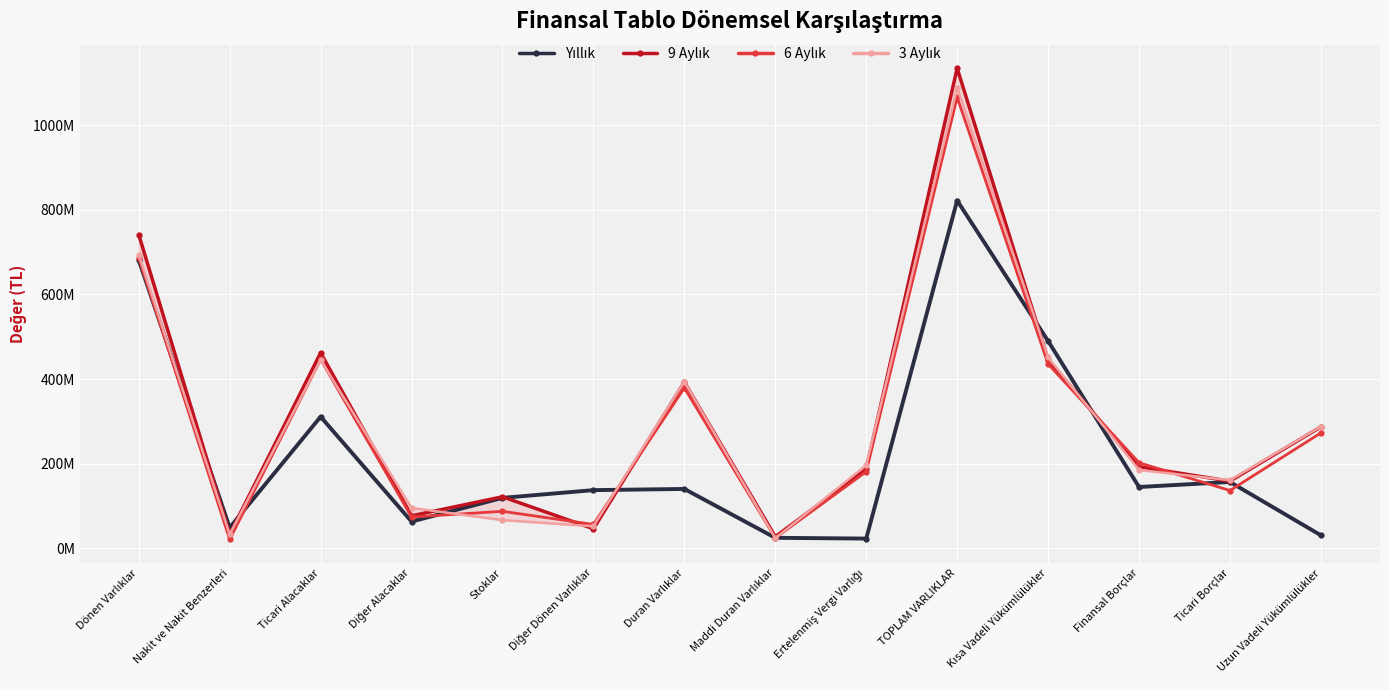

At which label does 9 Aylık first exceed 193100395?

Dönen Varlıklar